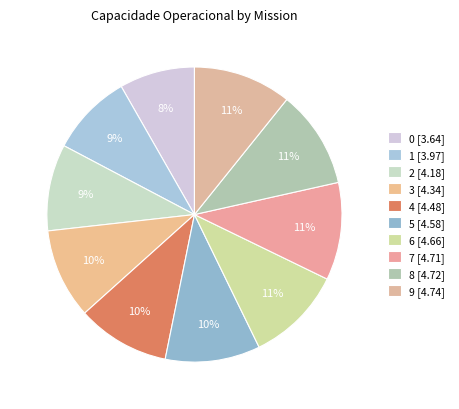

How many slices are in this pie chart?

10